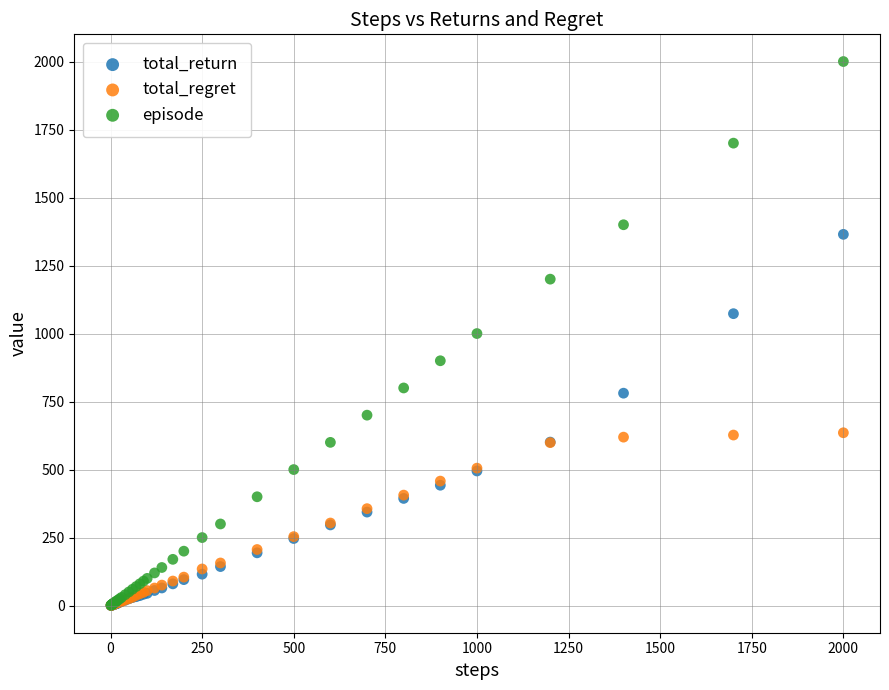

What are all the series names shown in the legend?

total_return, total_regret, episode